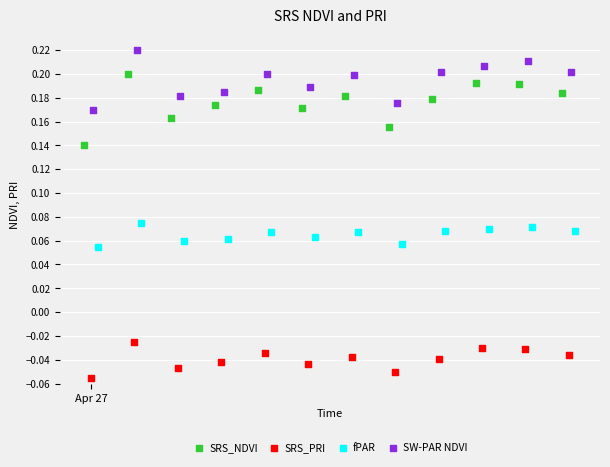

What are all the series names shown in the legend?

SRS_NDVI, SRS_PRI, fPAR, SW-PAR NDVI